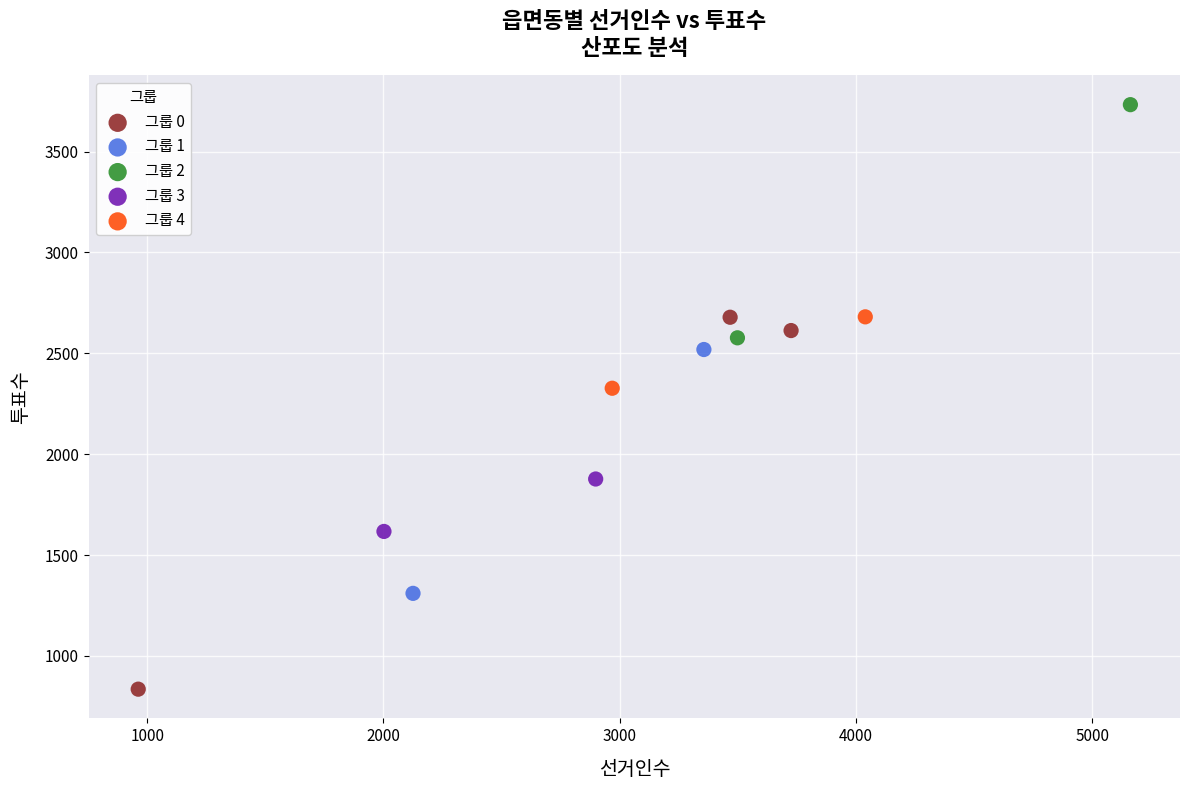

Which series contains the lowest Y value?

그룹 0